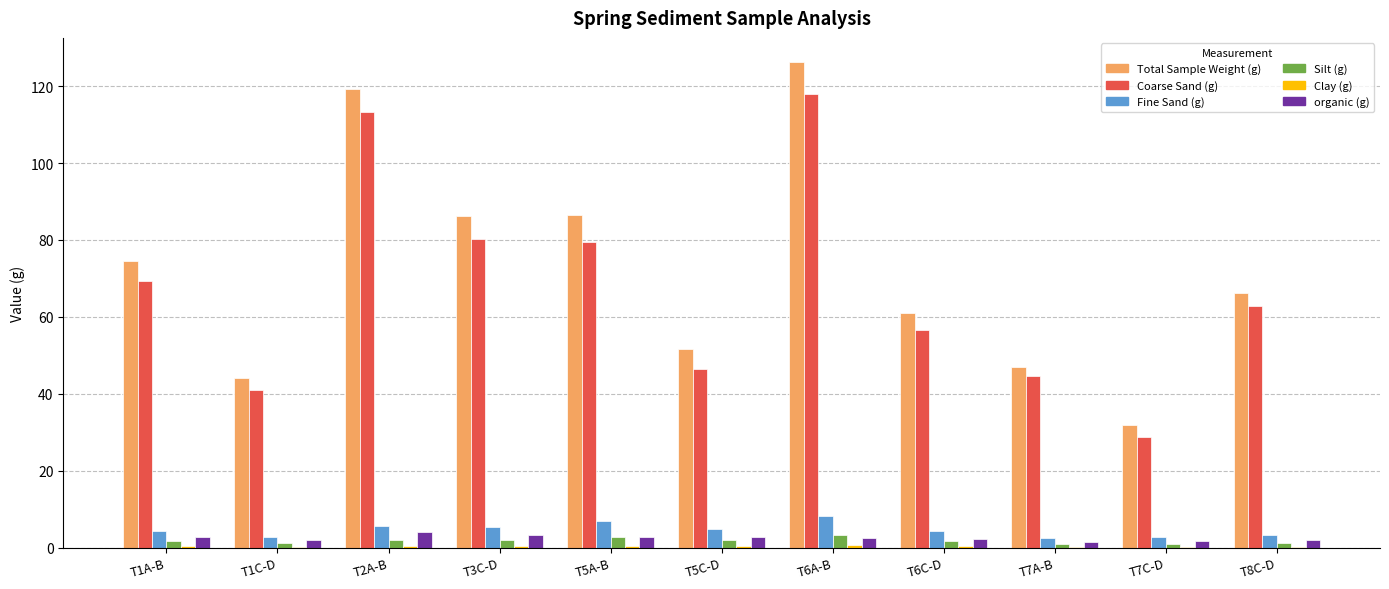

Count the number of categories in the chart.

11